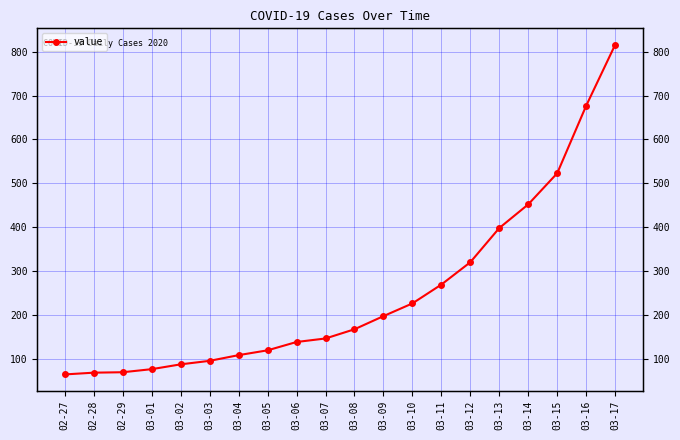

What is the greatest value displayed?

816